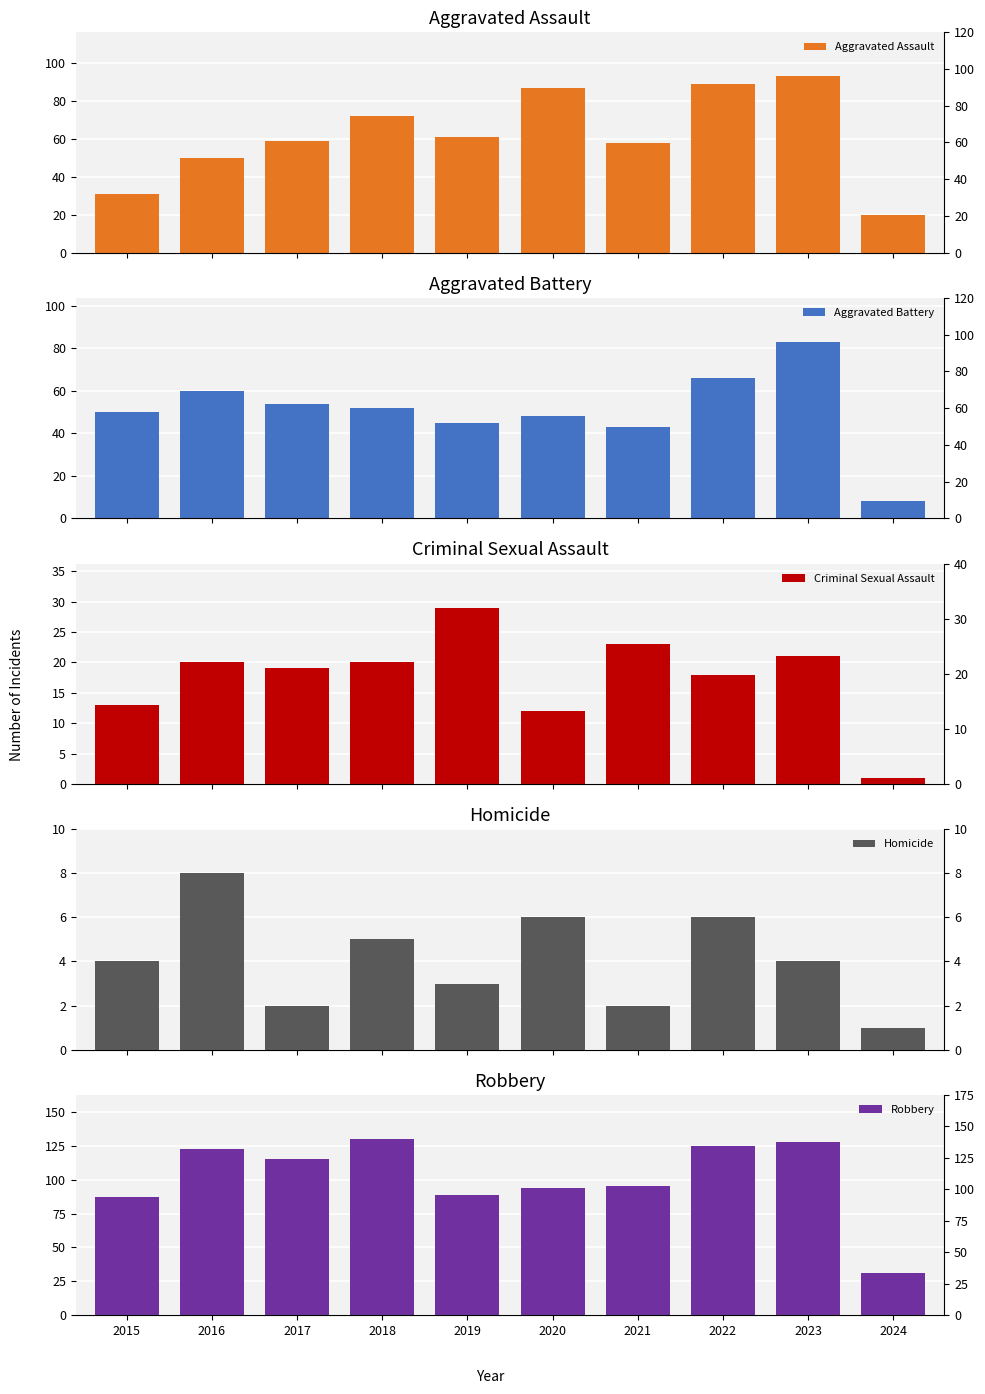

Reading left to right, what are all the values shown in this chart?

Aggravated Assault: 31	50	59	72	61	87	58	89	93	20
Aggravated Battery: 50	60	54	52	45	48	43	66	83	8
Criminal Sexual Assault: 13	20	19	20	29	12	23	18	21	1
Homicide: 4	8	2	5	3	6	2	6	4	1
Robbery: 87	123	115	130	89	94	95	125	128	31